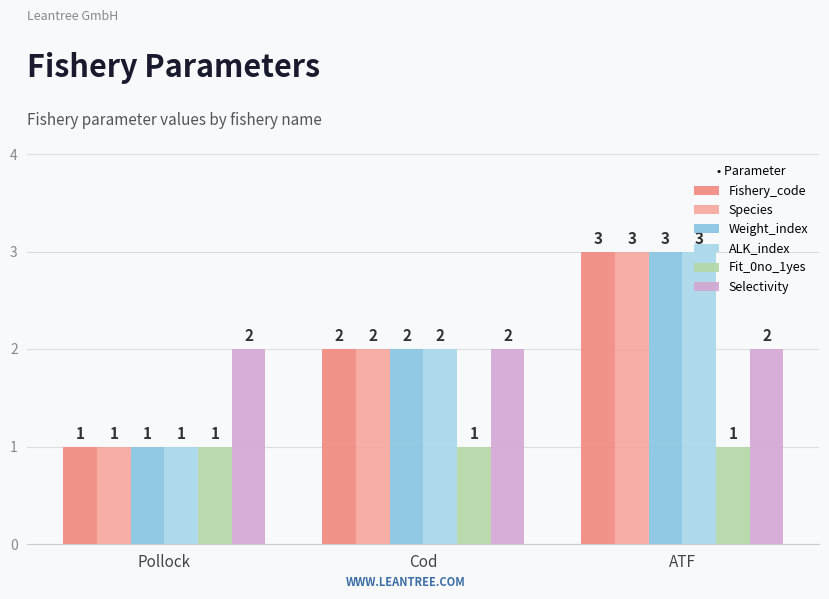

List the series in order of their peak value, lowest first.

Fit_0no_1yes, Selectivity, Fishery_code, Species, Weight_index, ALK_index